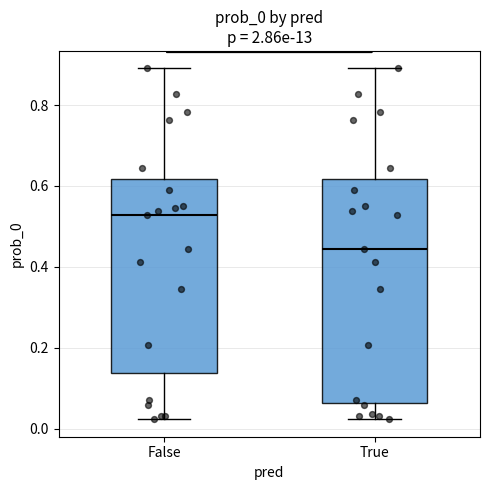

Reading left to right, transcribe this box plot: for each box, give where its median line is, the range the box spans, and where its two whiskers end, as read against the y-axis. The values are not printed on the chart, so give them approximately, as read against the axis.

False: median 0.52, box 0.14 to 0.62, whiskers 0.02 to 0.90
True: median 0.44, box 0.06 to 0.62, whiskers 0.02 to 0.90